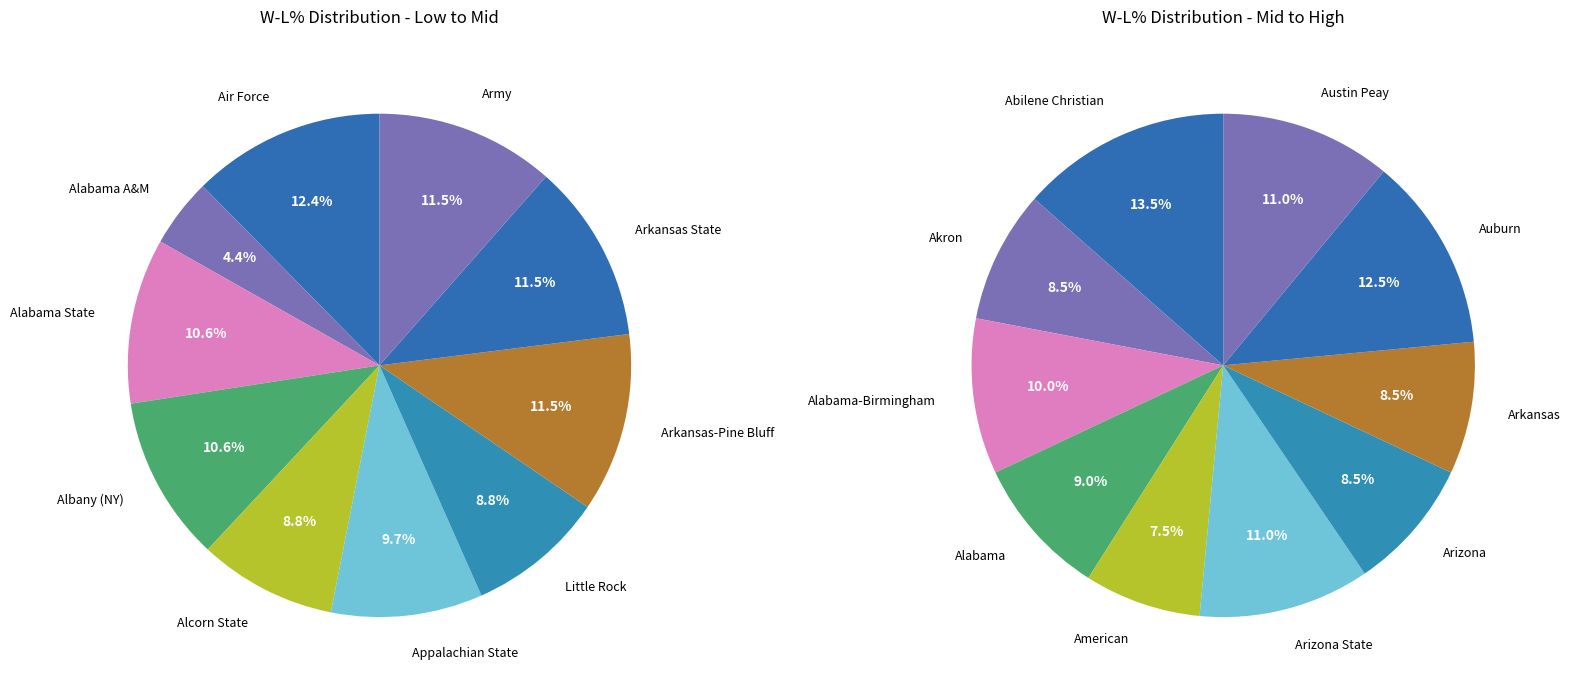

The Albany (NY) slice represents 14% of the pie. True or false?

False